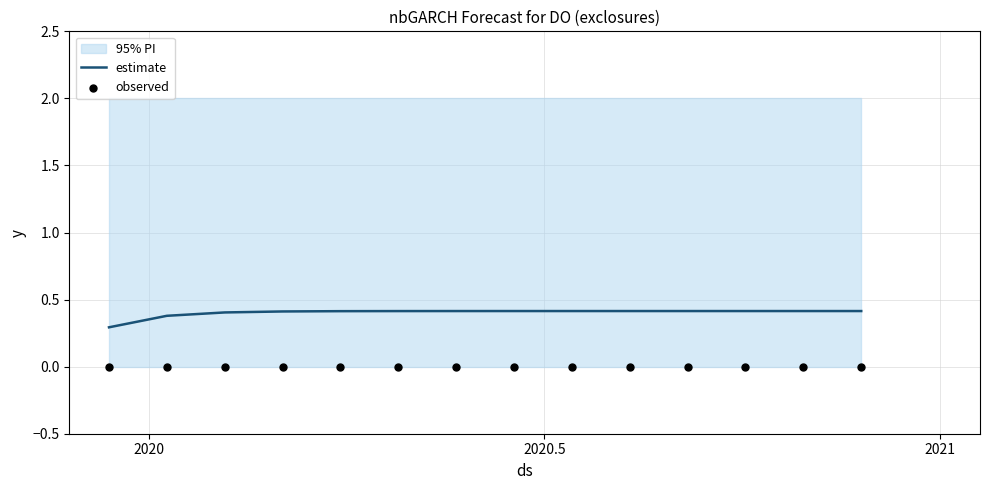

Which series reaches the maximum Y coordinate?

estimate